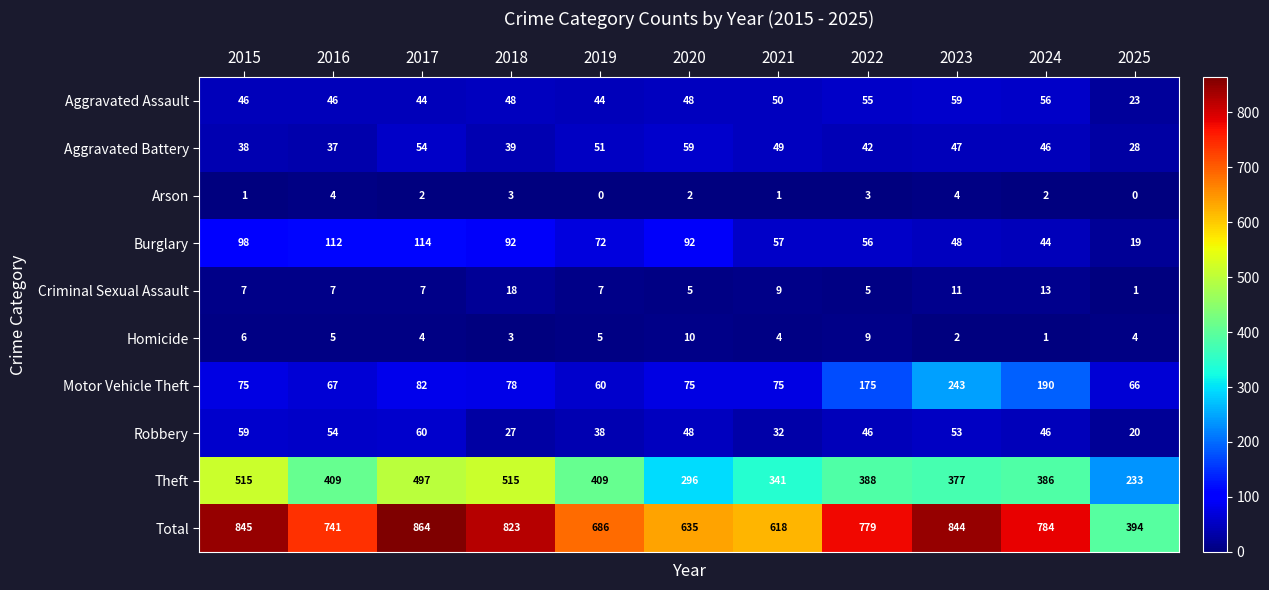

Between 2017 and 2019, which series saw the biggest shift?

Total